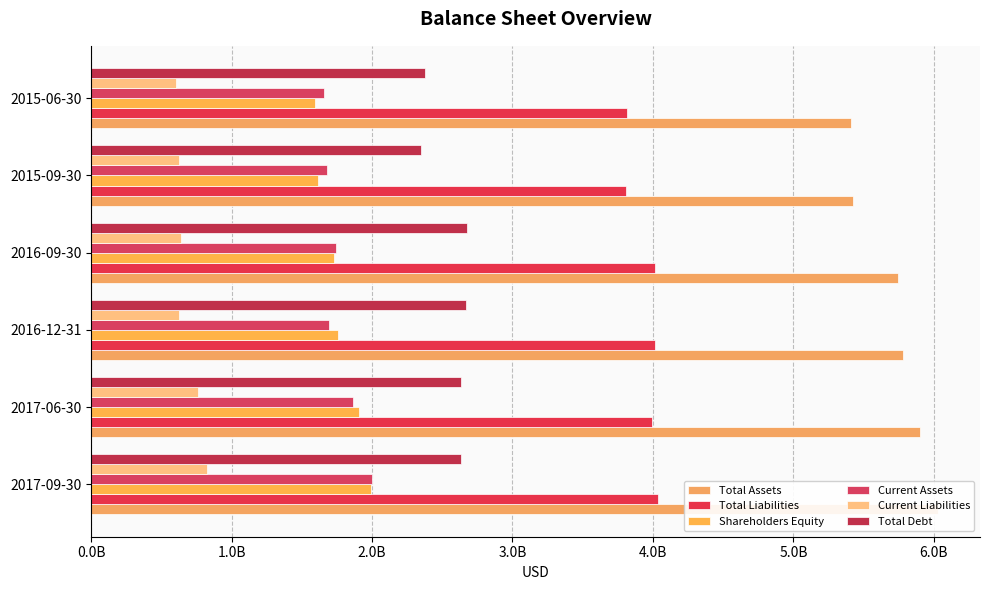

How many bars are there in total?

36